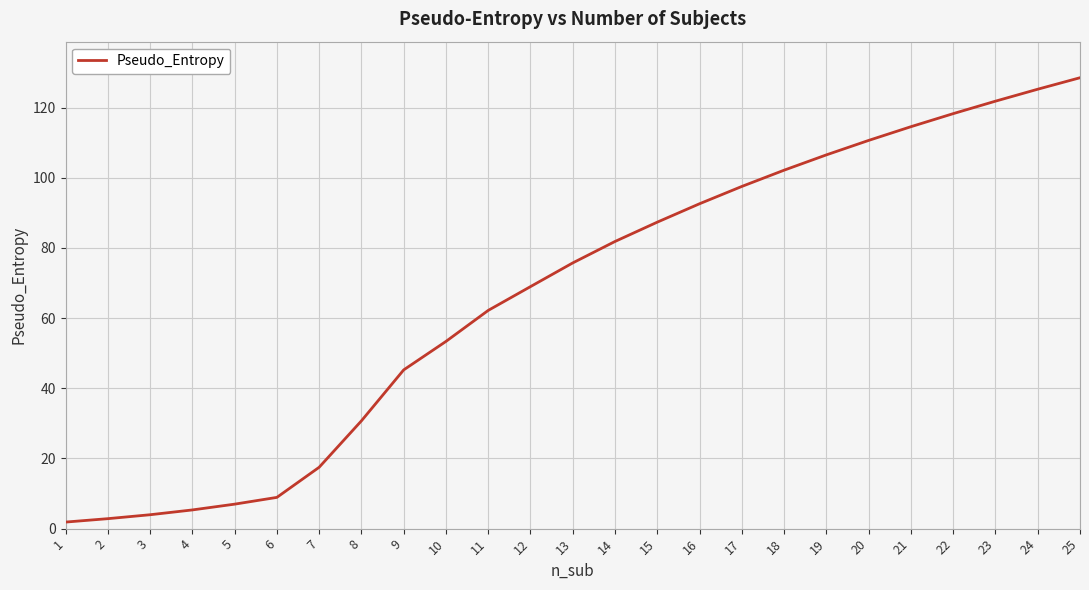

Read the value at 9.

45.2